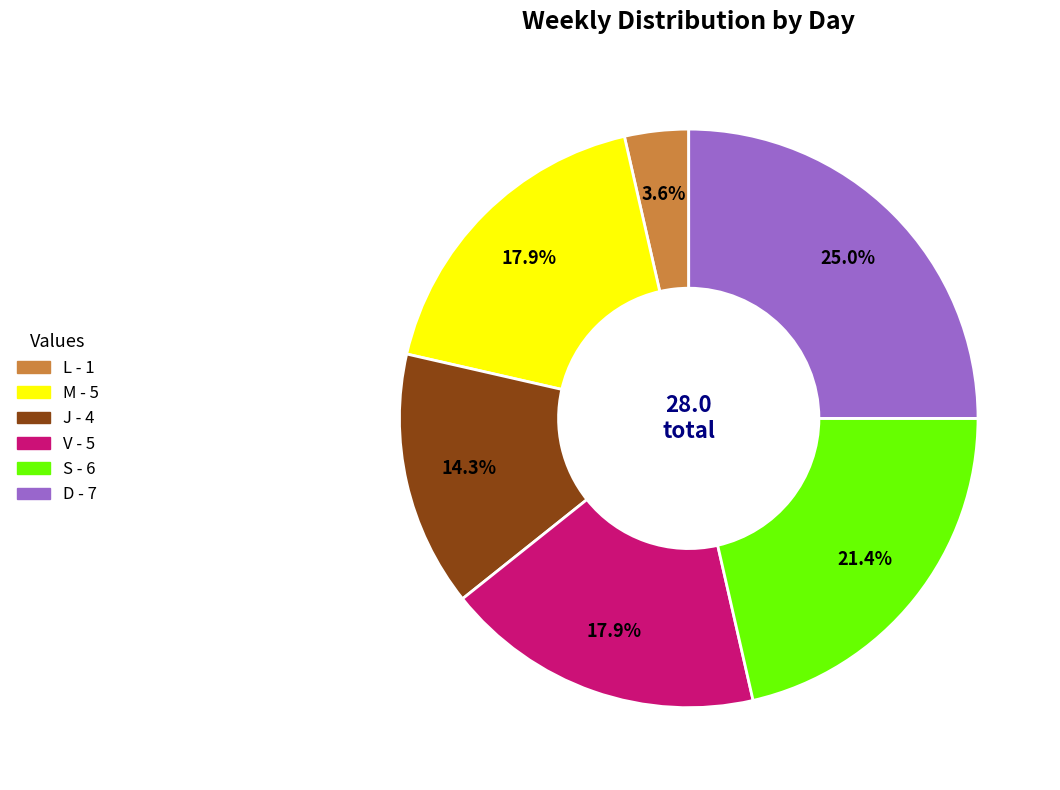

Does any single category account for the majority?

No